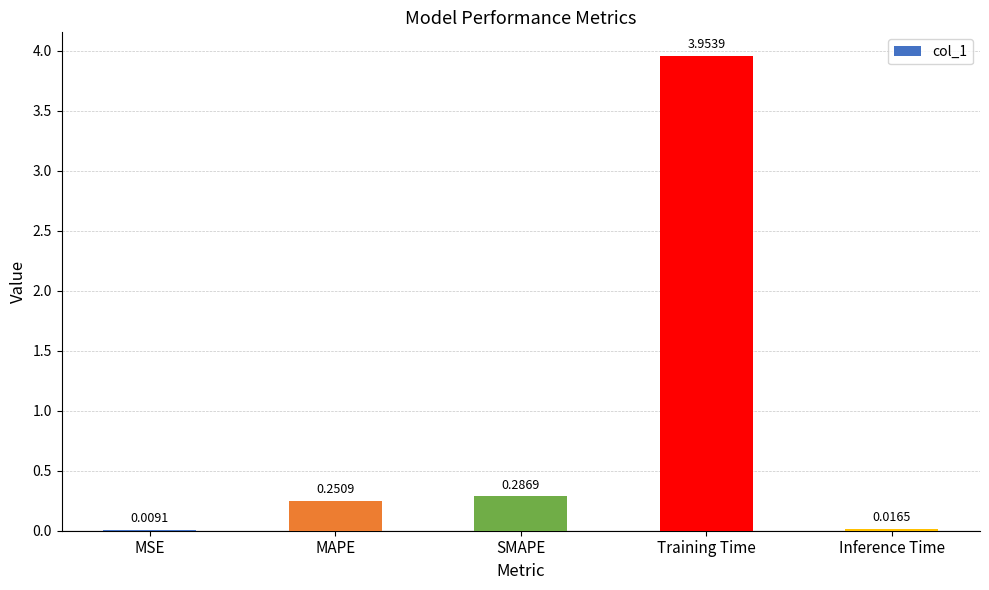

At which label is the value closest to 1?

SMAPE